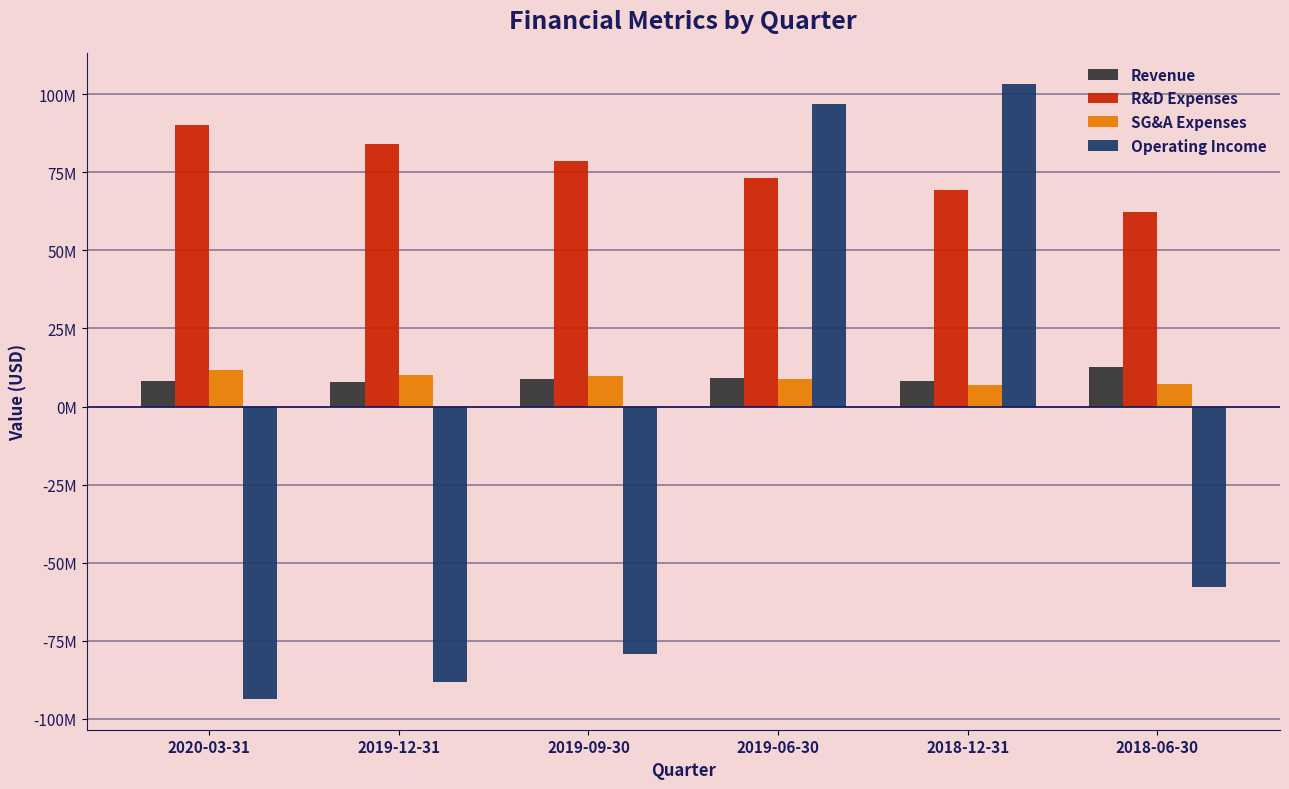

What is the maximum value shown in the chart?

103338500